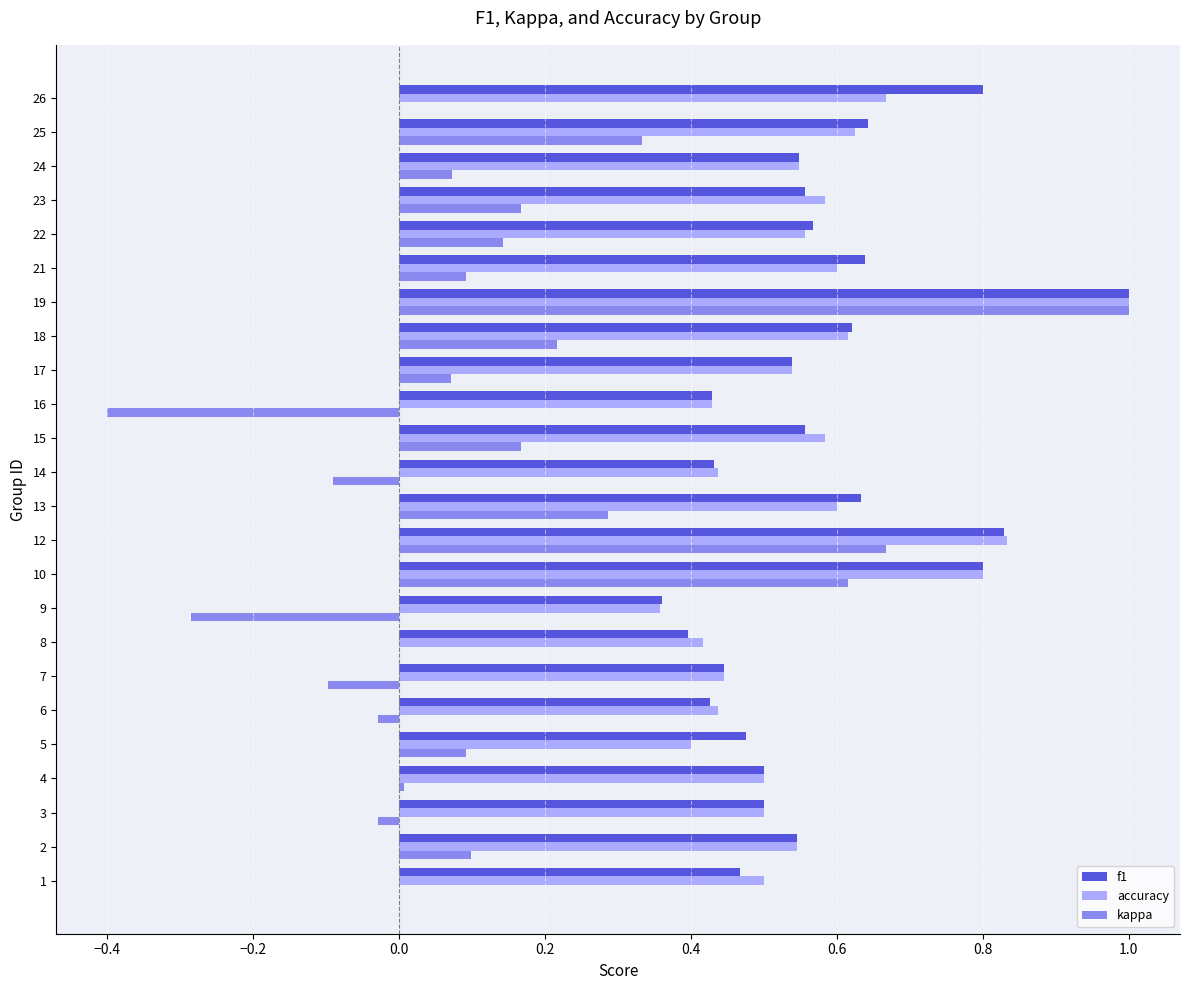

True or false: accuracy has a value of 0.4 at 6.

True